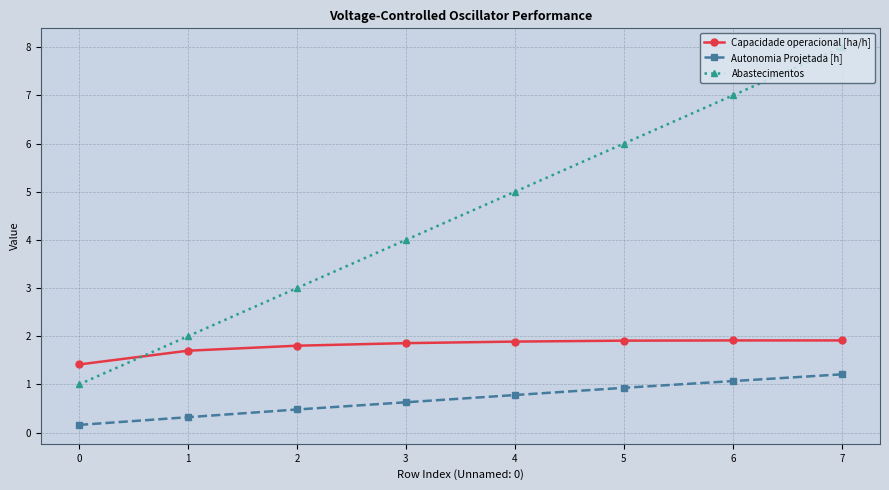

Between 0 and 1, which series saw the biggest shift?

Abastecimentos